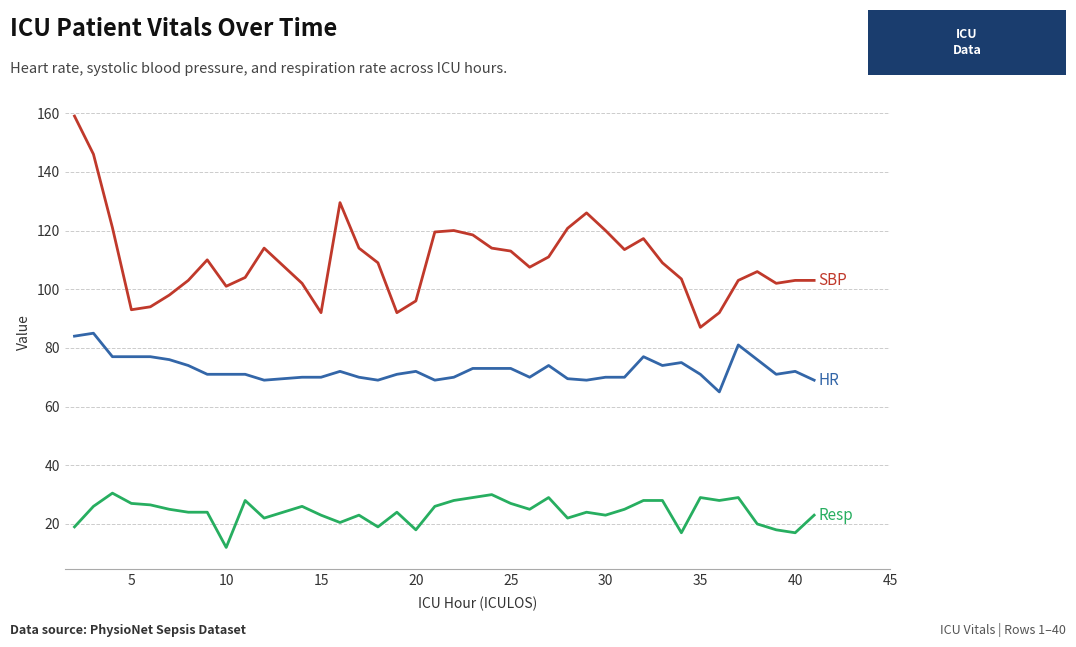

What is the greatest value displayed?

159.0